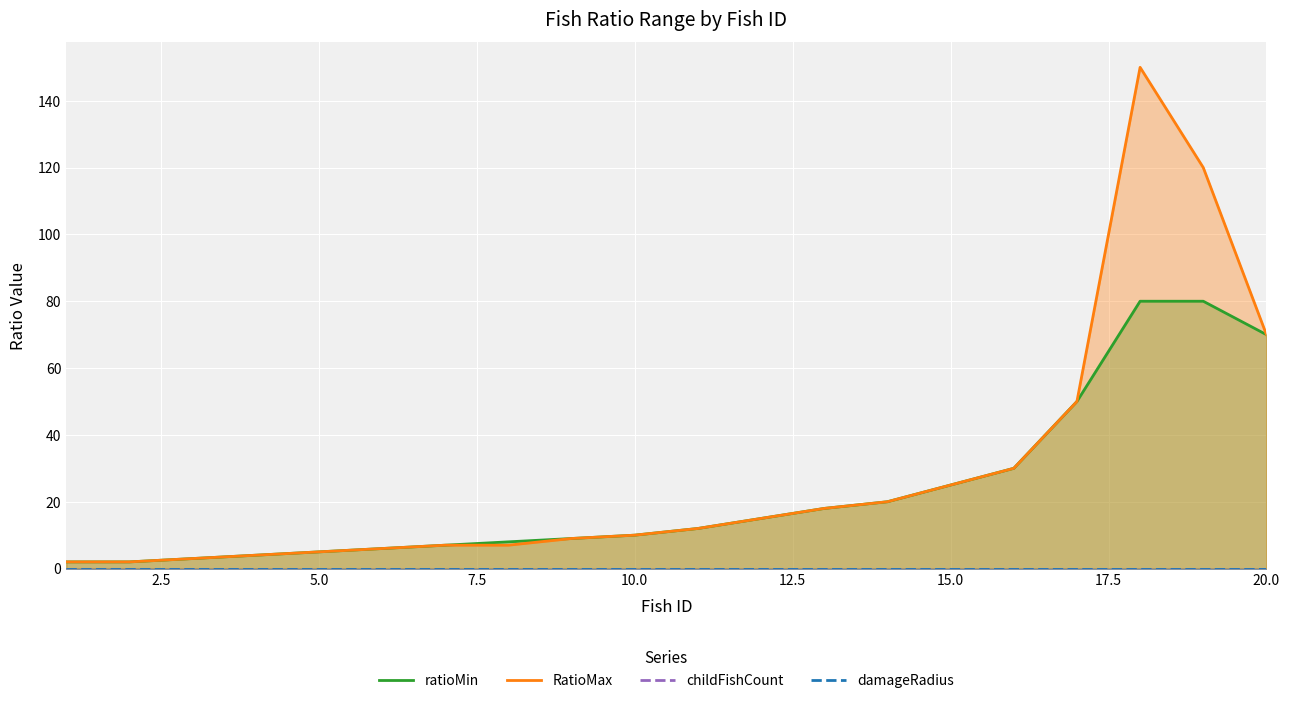

Where is RatioMax nearest to the value 76?

20.0